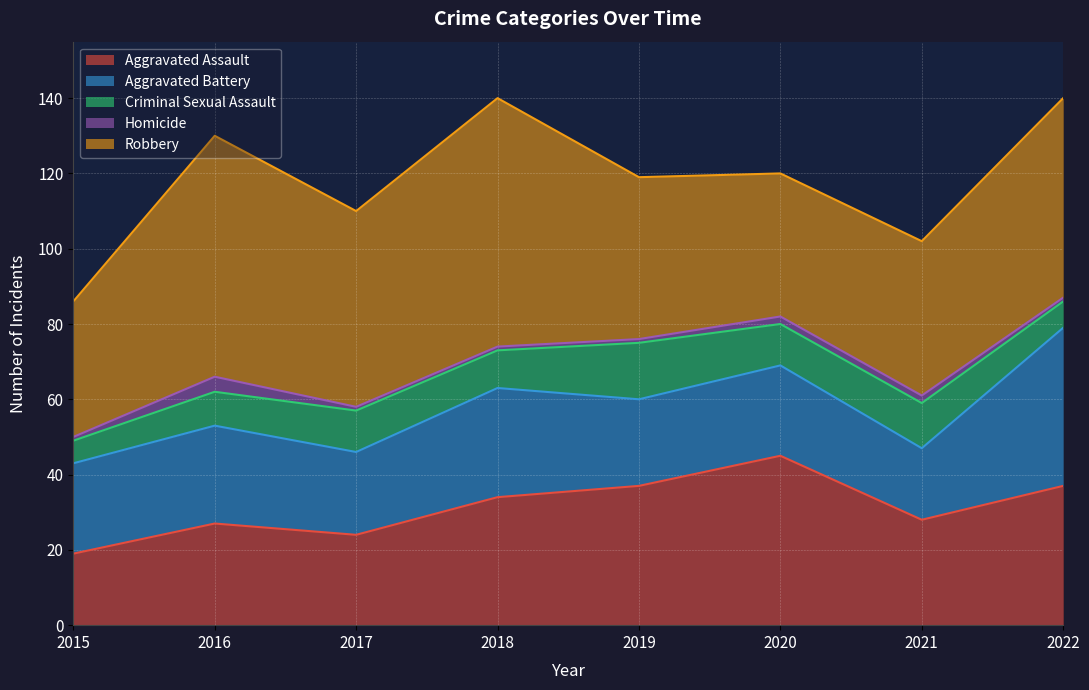

At how many categories does at least one series exceed 12?

8